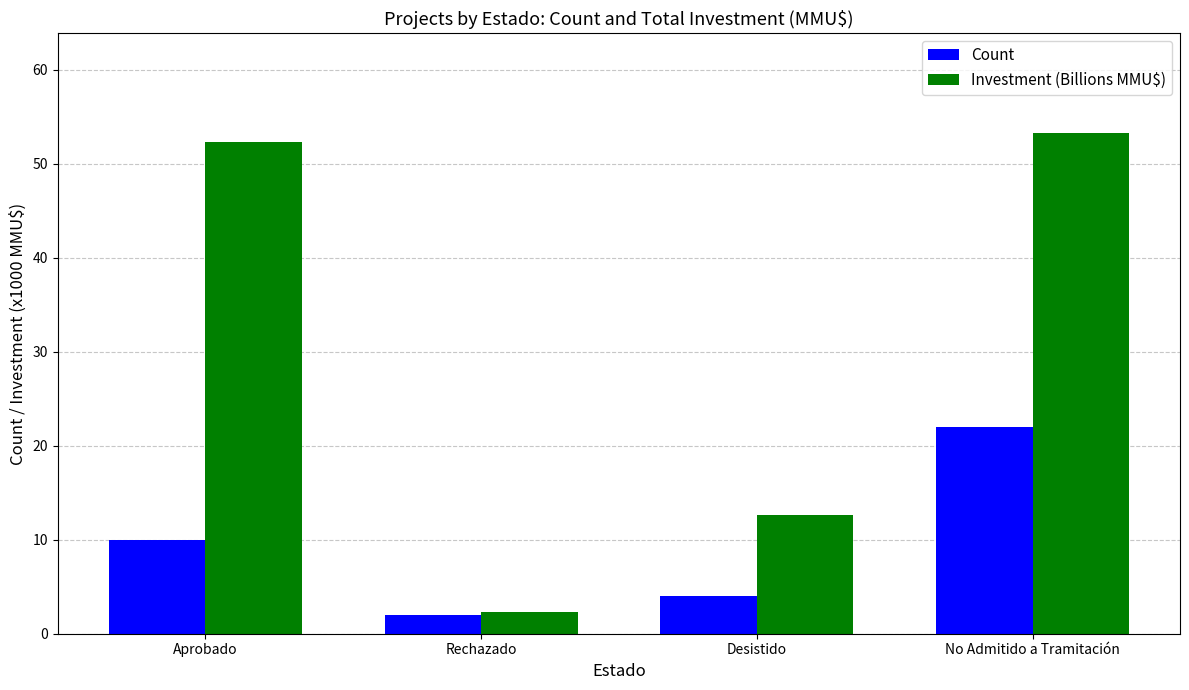

The Count series shows 10.0 at Aprobado. True or false?

True